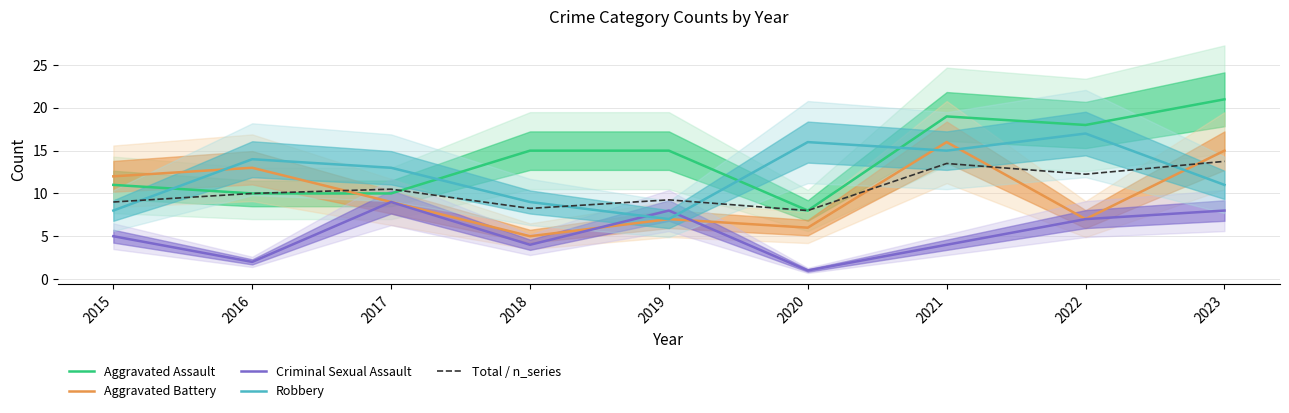

What is the value of the Total / n_series point at the 4th from the left?

8.2